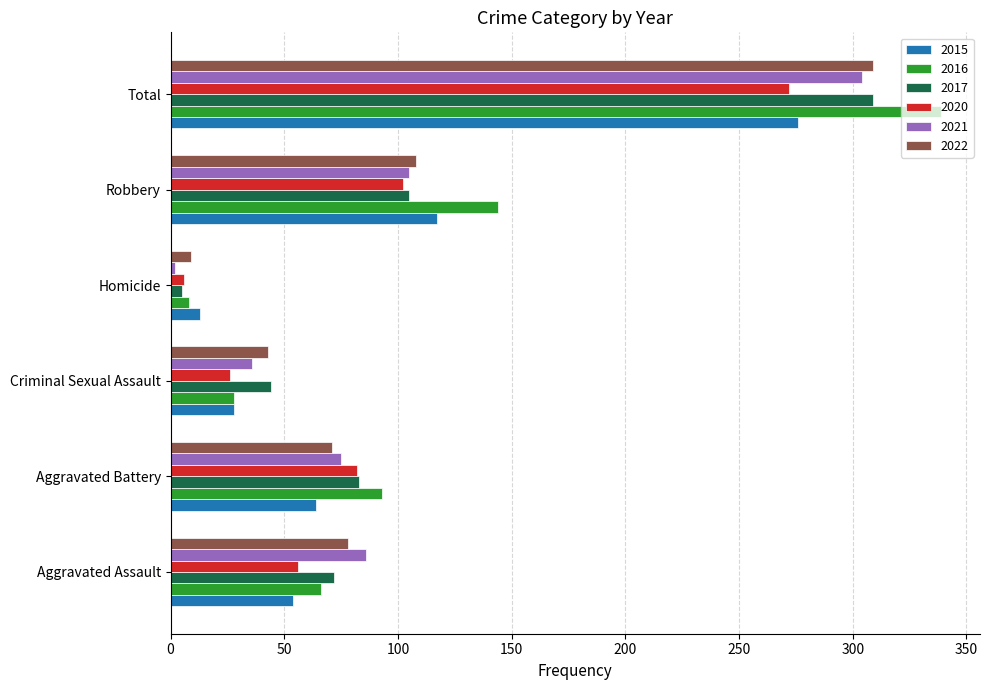

How many series are shown in this chart?

6